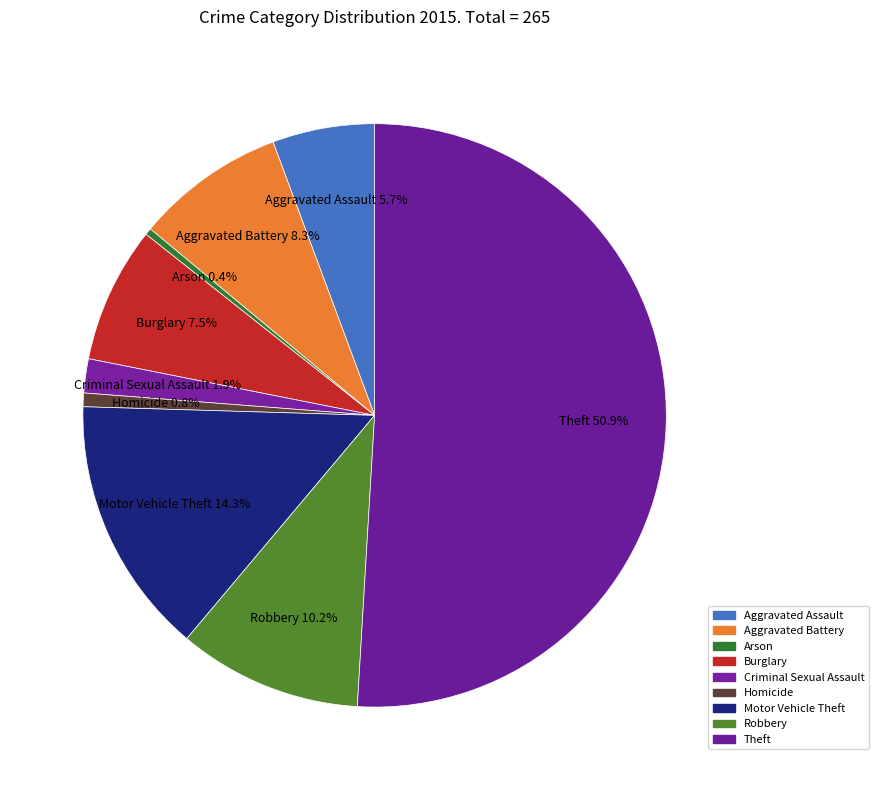

How much of the chart is everything except Homicide?

99.2%